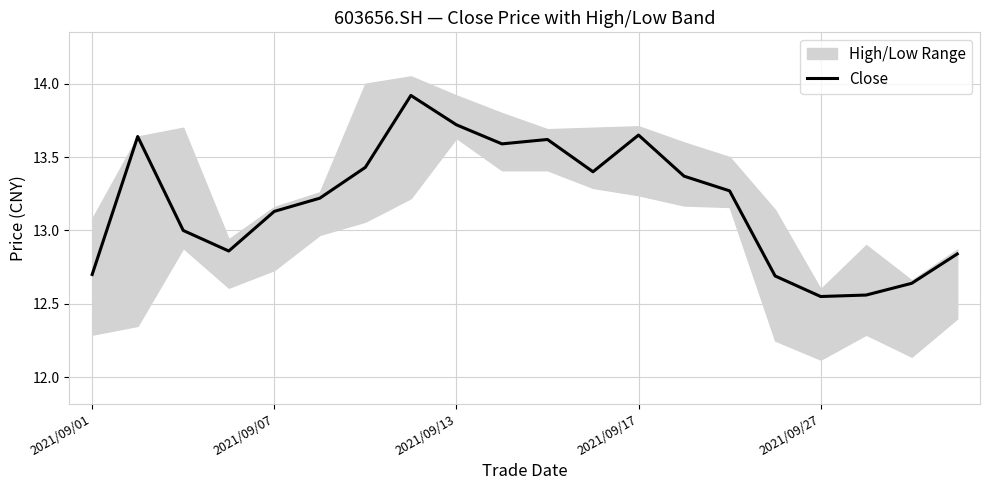

The Close series shows 12.7 at 2021/09/01. True or false?

True